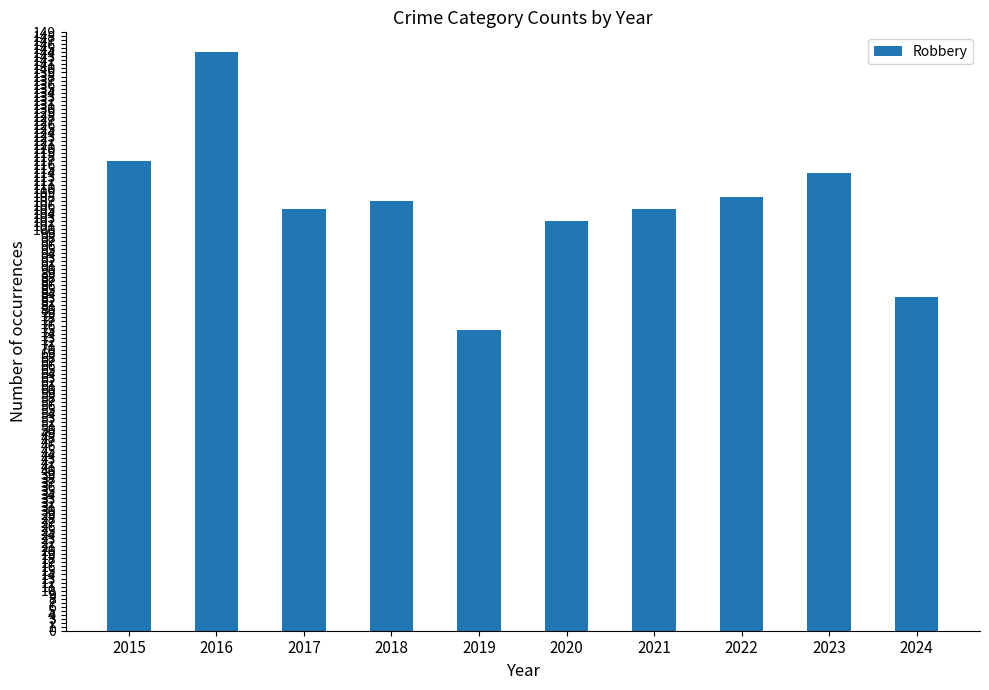

Which label corresponds to the largest value in the chart?

2016